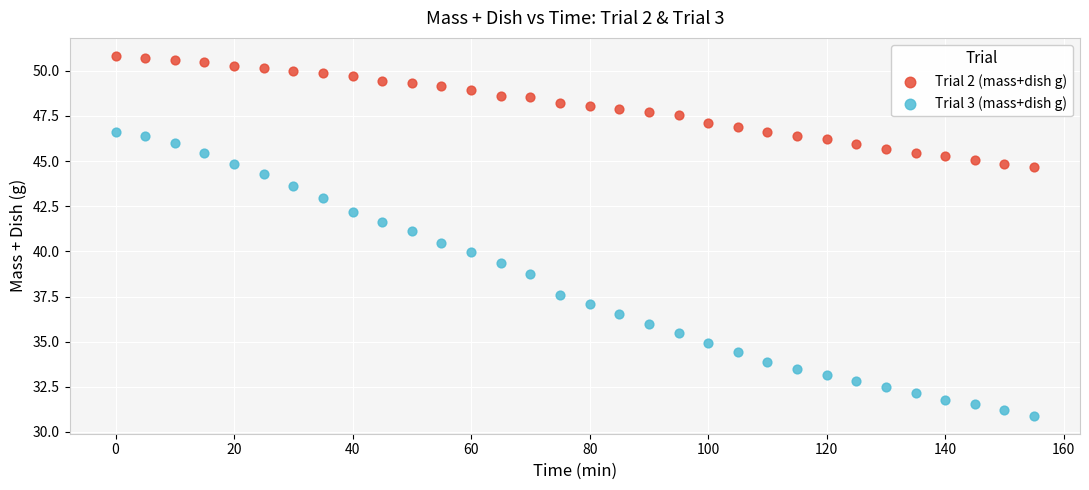

In the Trial 3 (mass+dish g) series, what Y value is closest to 38?

37.6